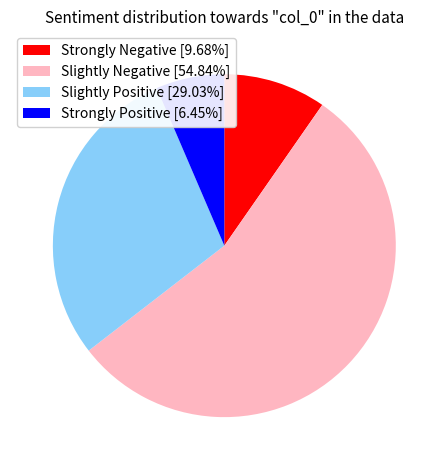

Is there any slice that represents more than half of the pie?

Yes